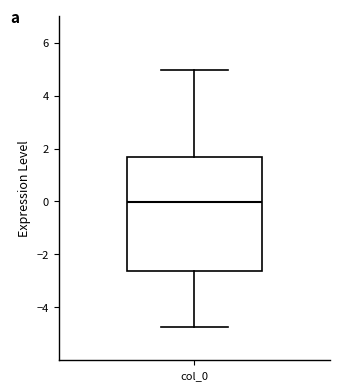

Where is the lower edge of the box for col_0 on the y-axis? The values are not printed on the chart, so give them approximately, as read against the axis.

-2.6